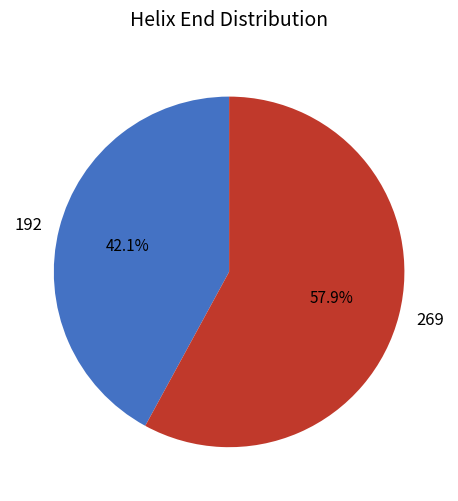

Which category has the smallest portion of the pie?

192